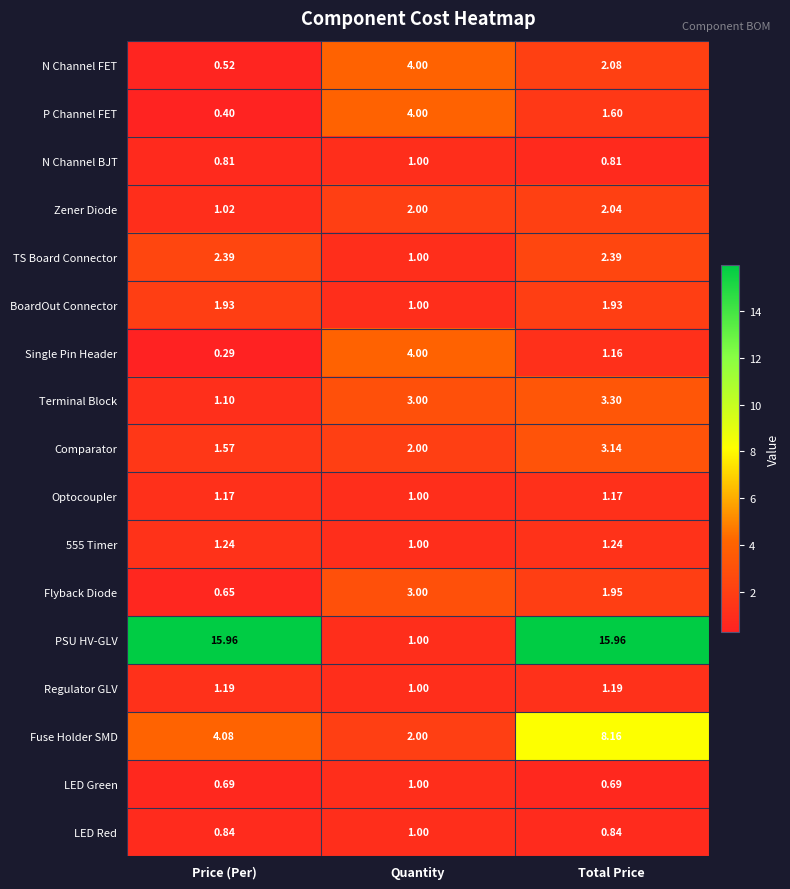

At which category is the sum across all series the highest?

Total Price